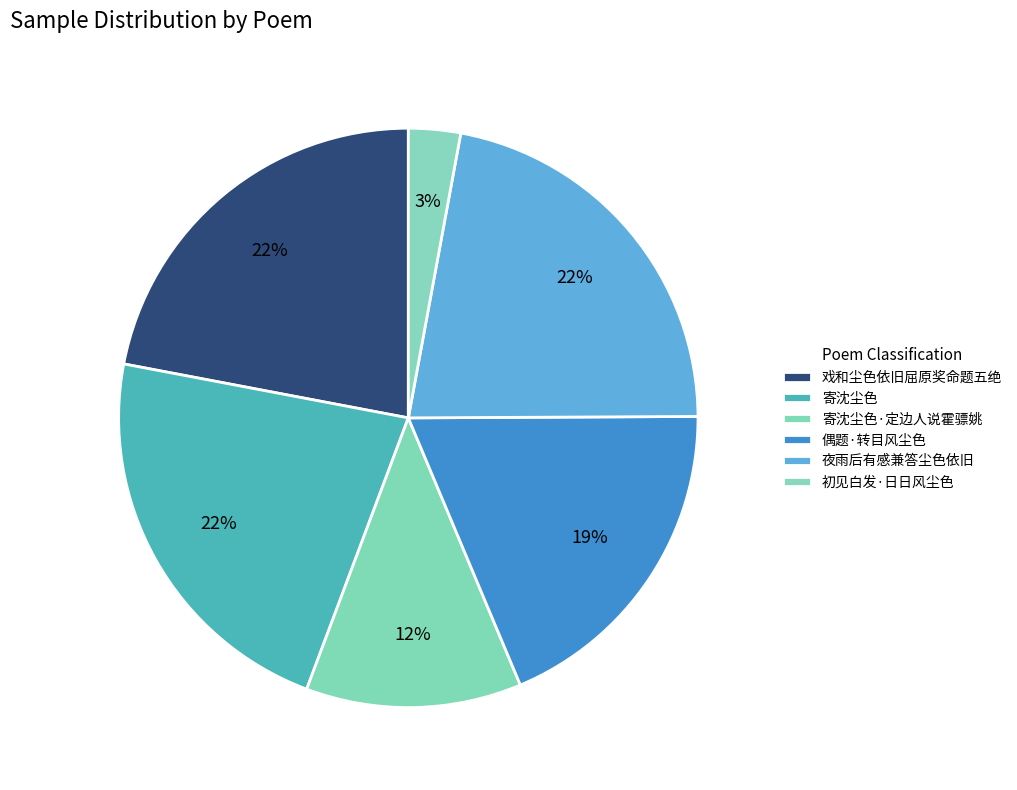

What is the change in value from 偶题·转目风尘色 to 初见白发·日日风尘色?

-328004